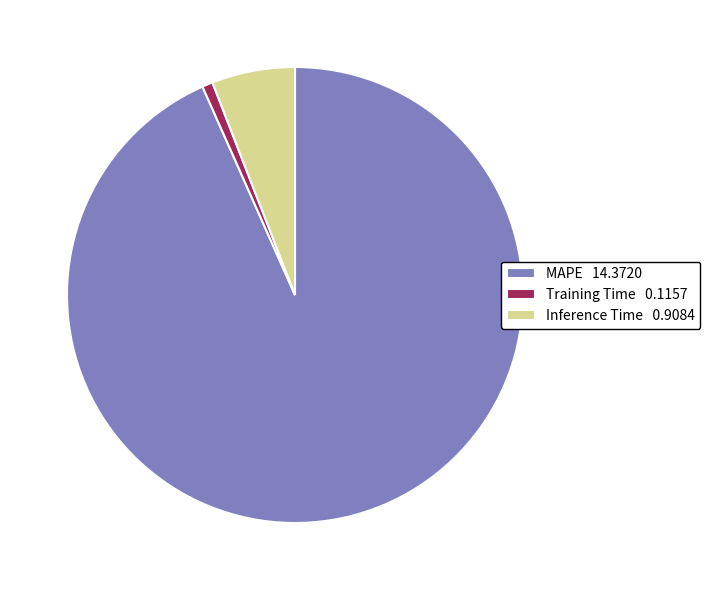

Do MAPE 14.3720 and Training Time 0.1157 together represent more than half of the pie?

Yes